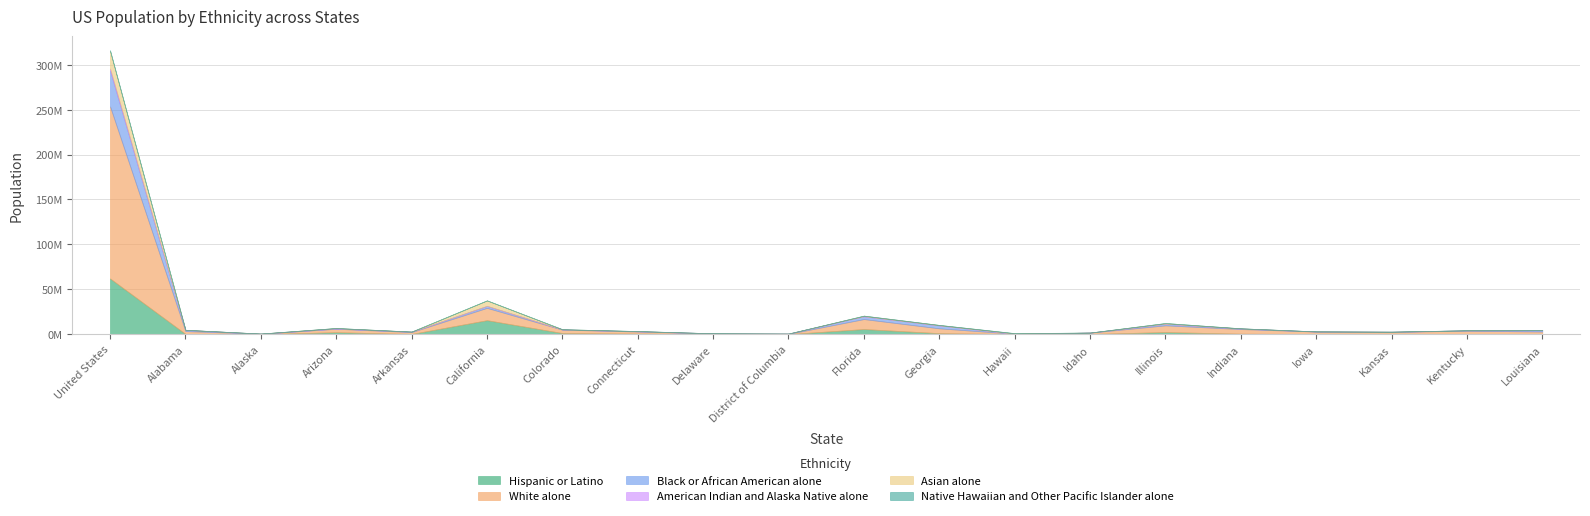

At how many categories does at least one series exceed 3420737?

9